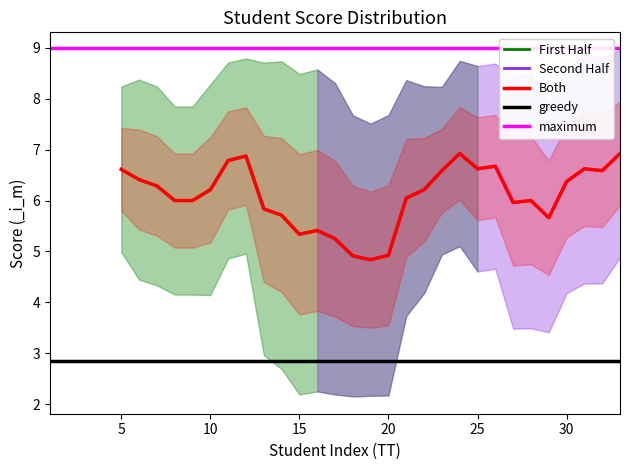

Count the number of categories in the chart.

40